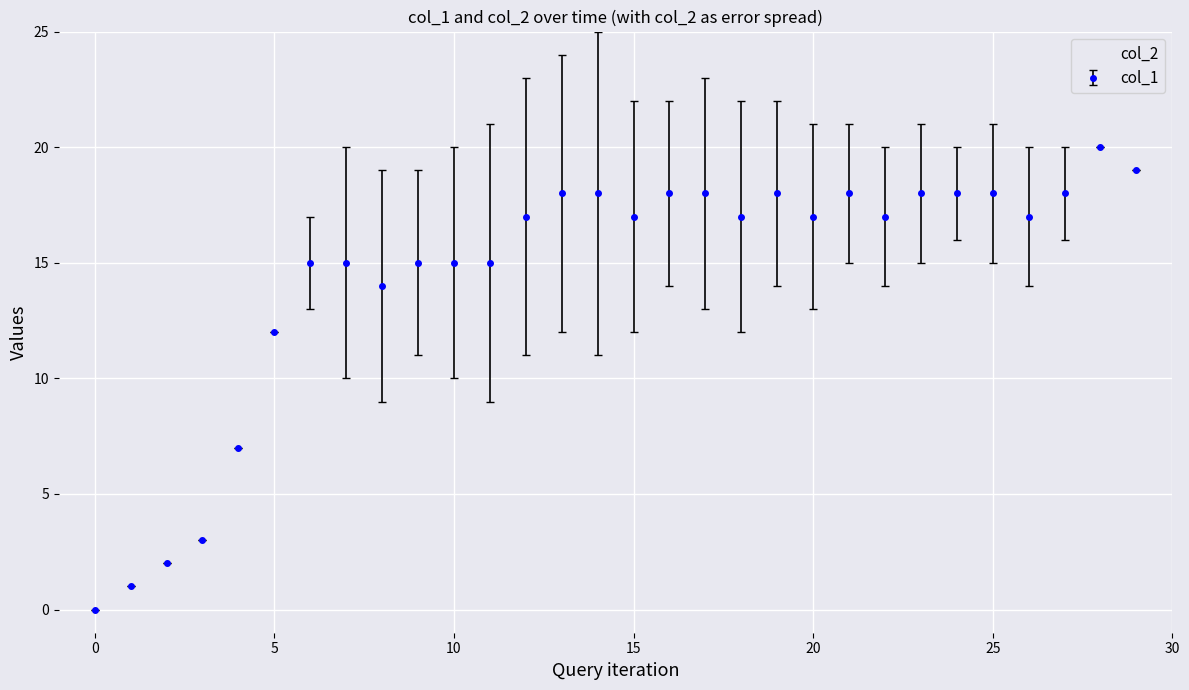

Rank the series by their average value, from lowest to highest.

col_2, col_1